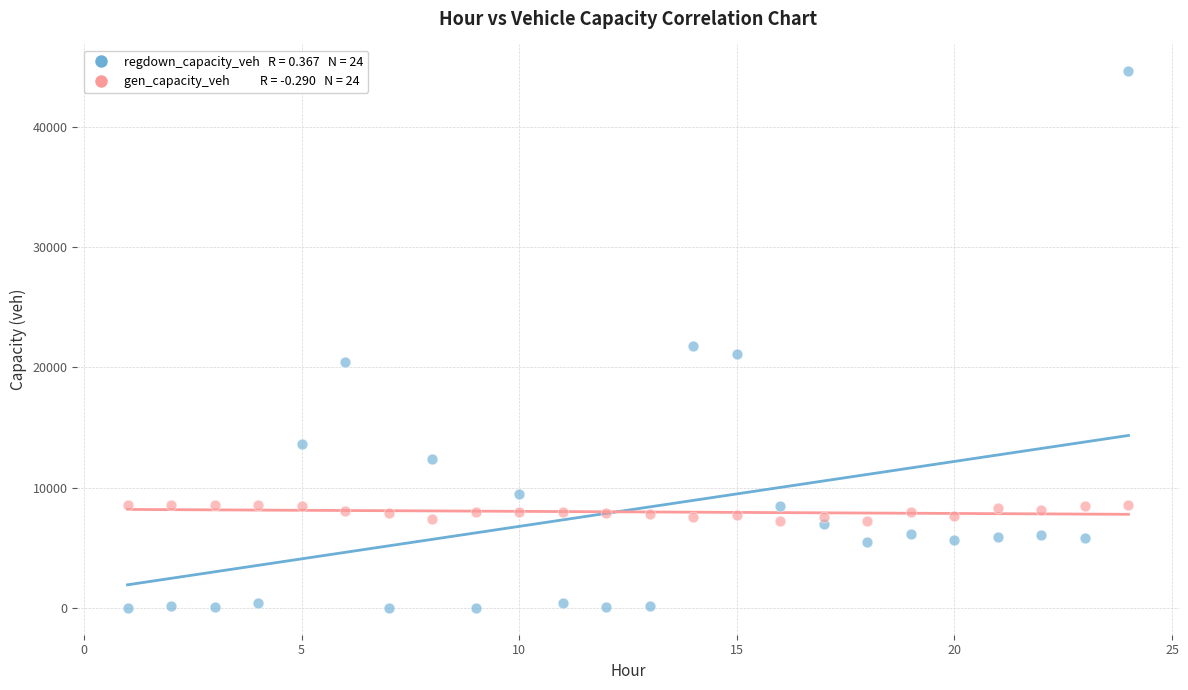

Across all series, what Y value is closest to 22294?

21758.3